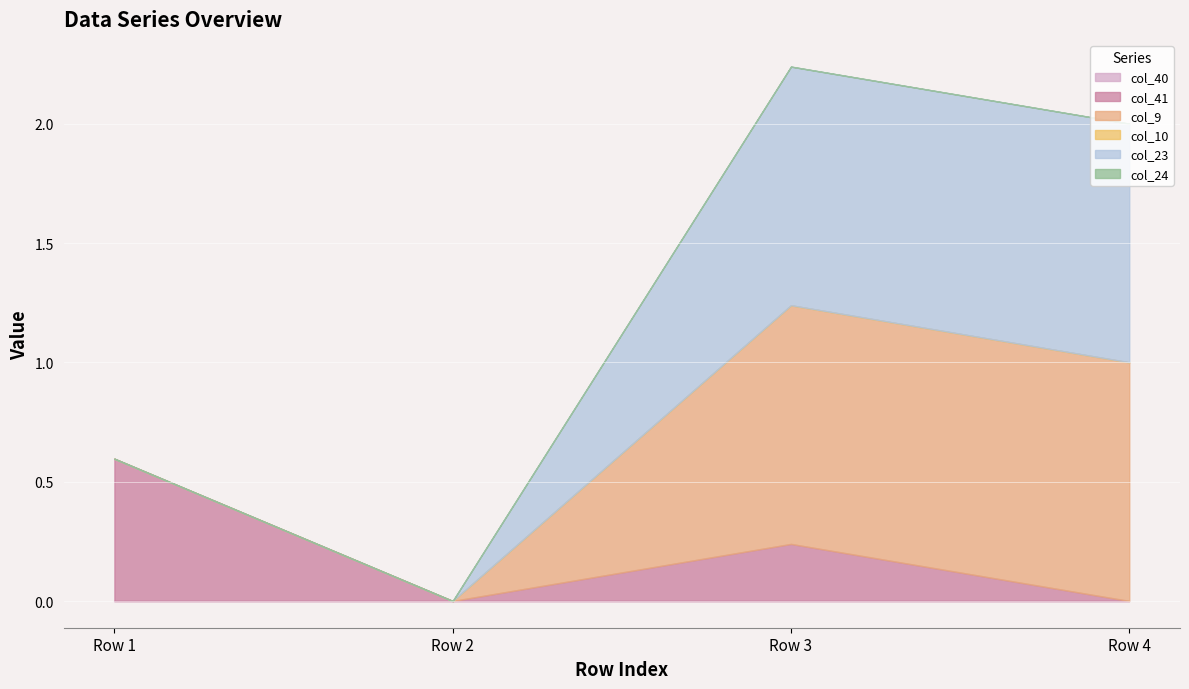

At Row 1, list the series in order from largest to smallest.

col_41, col_40, col_9, col_10, col_23, col_24